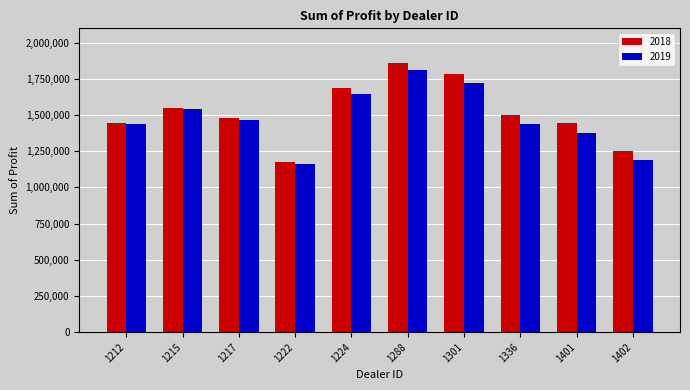

How many bars are there in total?

20